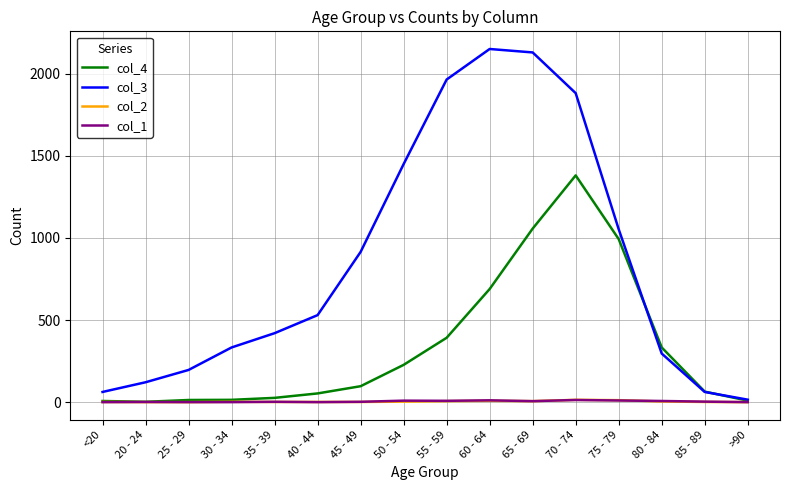

Is it true that col_3 equals 726 at 55 - 59?

False